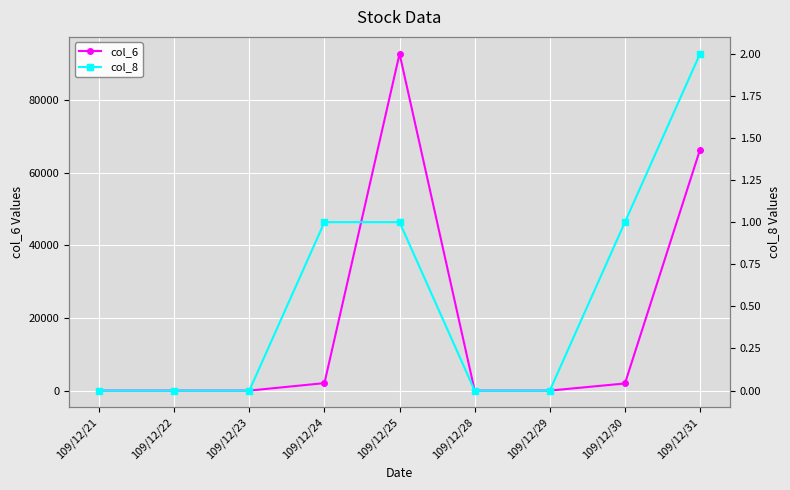

At which label is col_8 closest to 1?

109/12/24